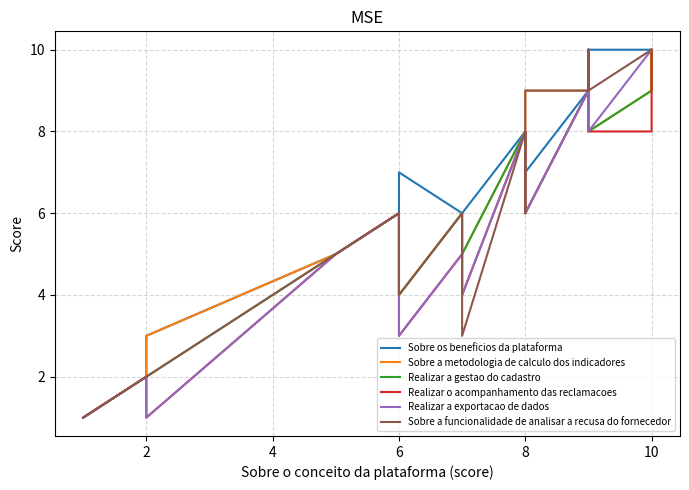

Reading right to left, what are all the values shown in this chart?

Sobre os beneficios da plataforma: 10	10	10	10	10	10	10	10	10	10	9	9	9	7	8	8	8	8	6	6	7	6	5	3	2	1	1
Sobre a metodologia de calculo dos indicadores: 10	10	10	10	10	9	10	9	8	10	9	9	9	9	6	8	8	8	5	6	4	6	5	3	2	1	1
Realizar a gestao do cadastro: 10	10	10	10	10	10	10	9	8	10	9	10	9	6	7	8	8	8	5	6	4	6	5	2	2	1	1
Realizar o acompanhamento das reclamacoes: 10	10	10	10	10	10	10	8	8	10	9	10	9	6	8	8	8	8	4	5	3	6	5	1	2	1	1
Realizar a exportacao de dados: 10	10	10	10	10	10	10	10	8	10	9	10	9	6	6	8	8	8	4	5	3	6	5	1	2	1	1
Sobre a funcionalidade de analisar a recusa do fornecedor: 10	10	10	10	10	10	10	10	9	10	9	10	9	9	6	8	8	8	3	6	4	6	5	2	2	1	1